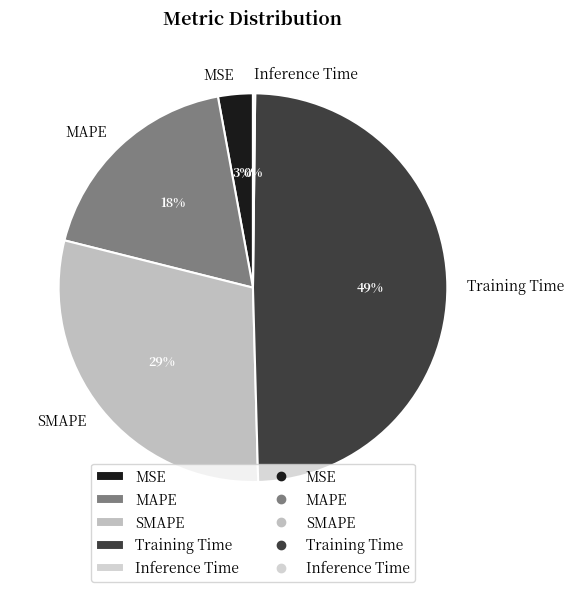

Which category has the biggest portion of the pie?

Training Time